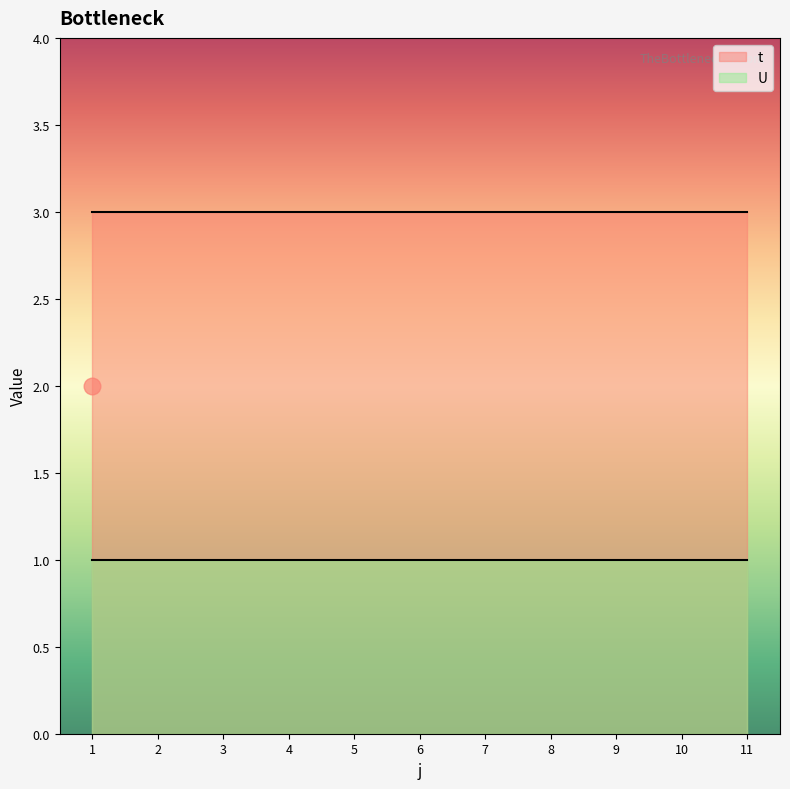

What is the total value across all series at 9?

4